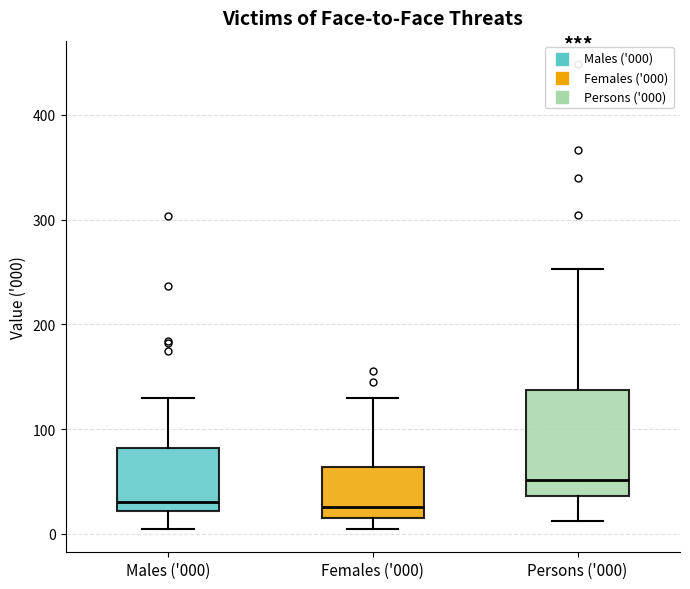

Where does the median line of the box for Females ('000) sit on the y-axis? The values are not printed on the chart, so give them approximately, as read against the axis.

30